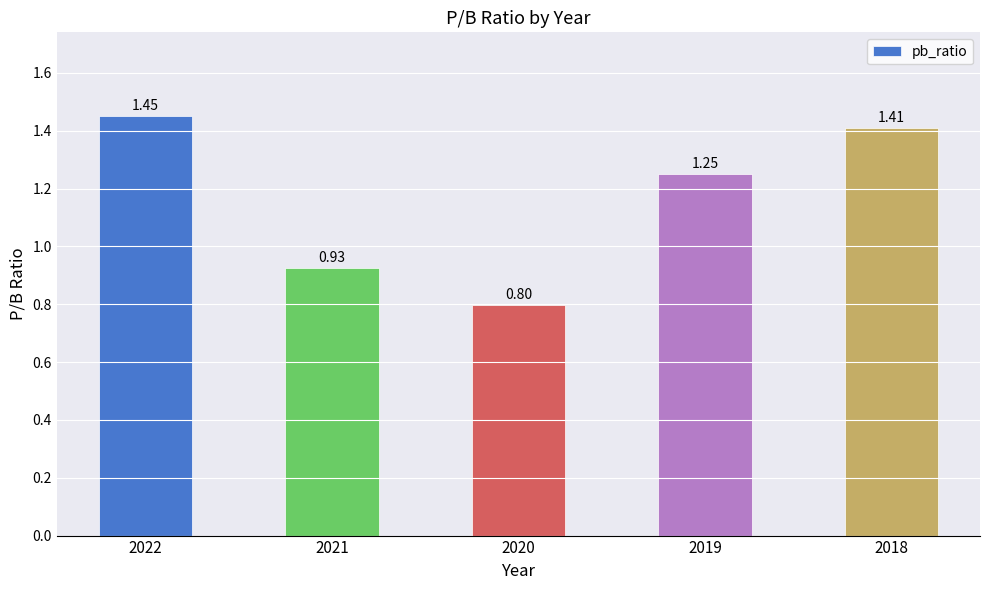

What is the difference between the values at 2020 and 2018?

0.6